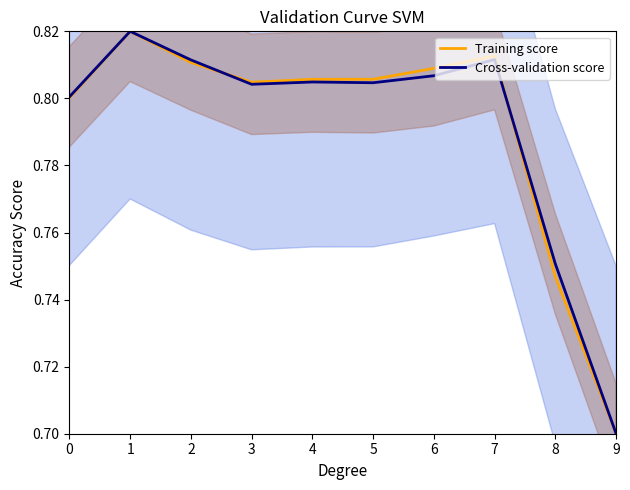

How many intersections are there between Cross-validation score and Training score?

2